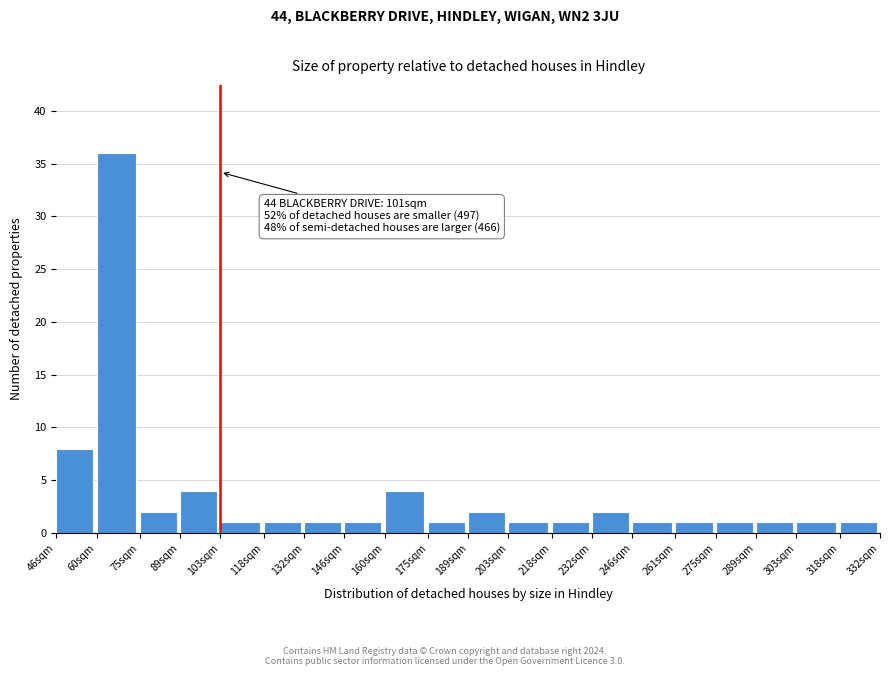

Reading left to right, transcribe all the data shown in this chart.

8	36	2	4	1	1	1	1	4	1	2	1	1	2	1	1	1	1	1	1